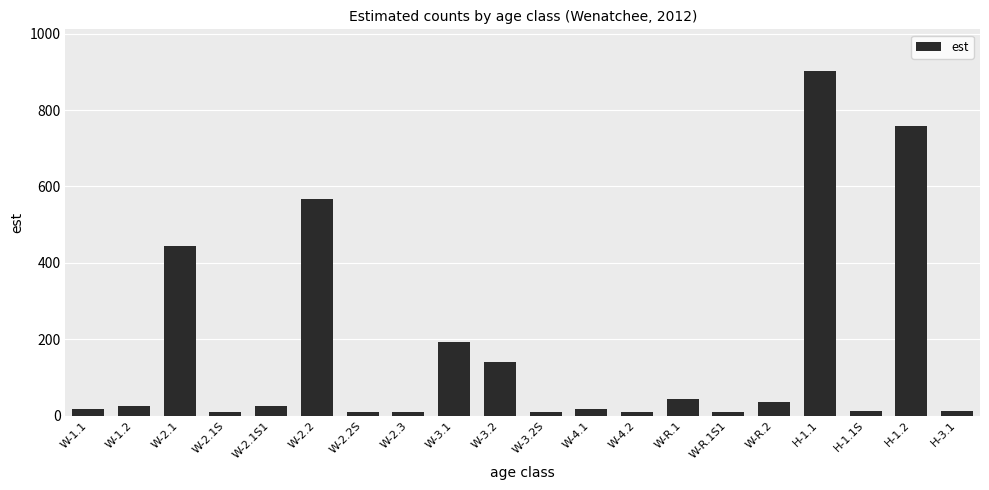

Is it true that the value at H-3.1 is 11?

True